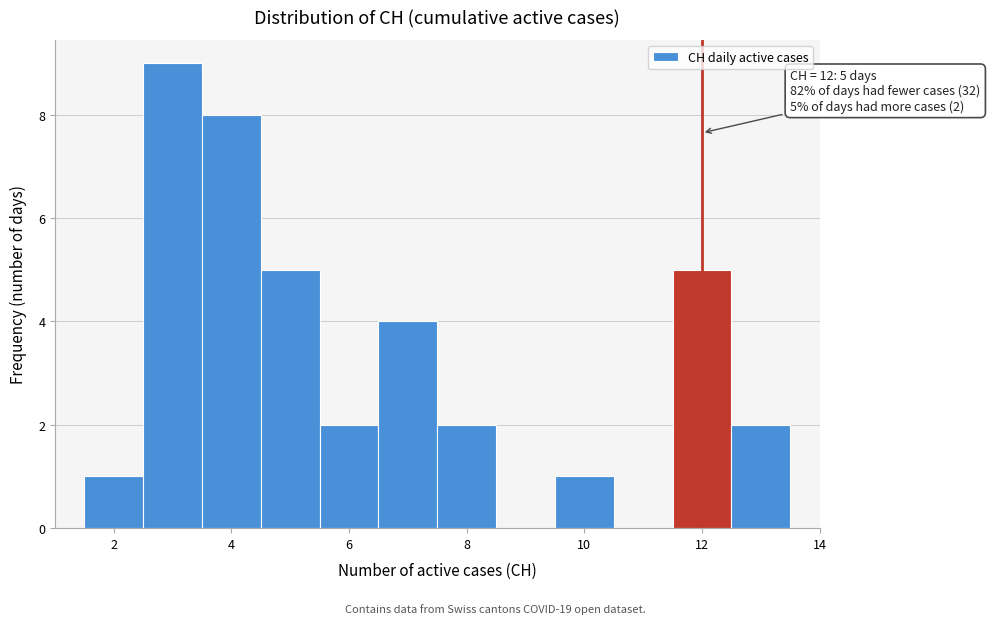

Which range on the x-axis has the tallest bar?

2.5 to 3.5